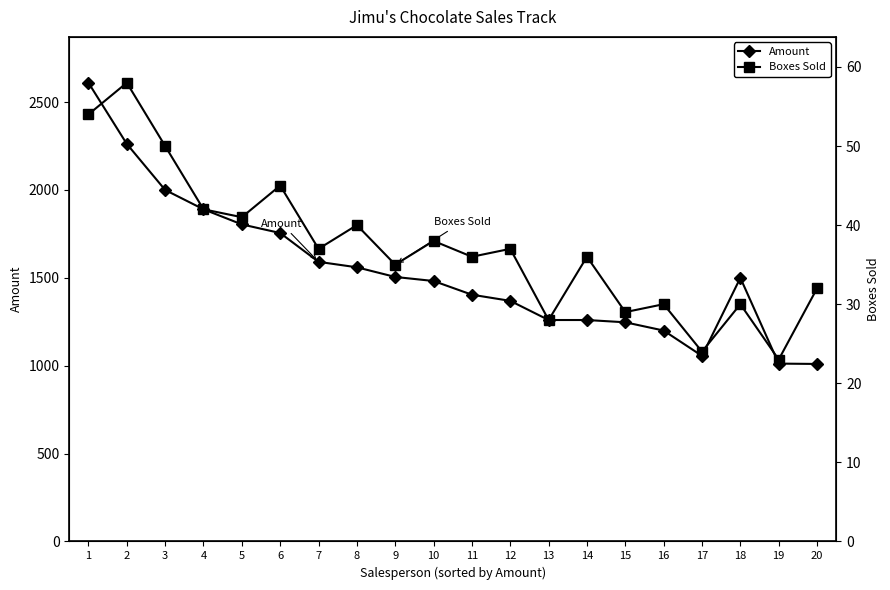

What is the difference between the maximum and minimum values in the Boxes Sold series?

35